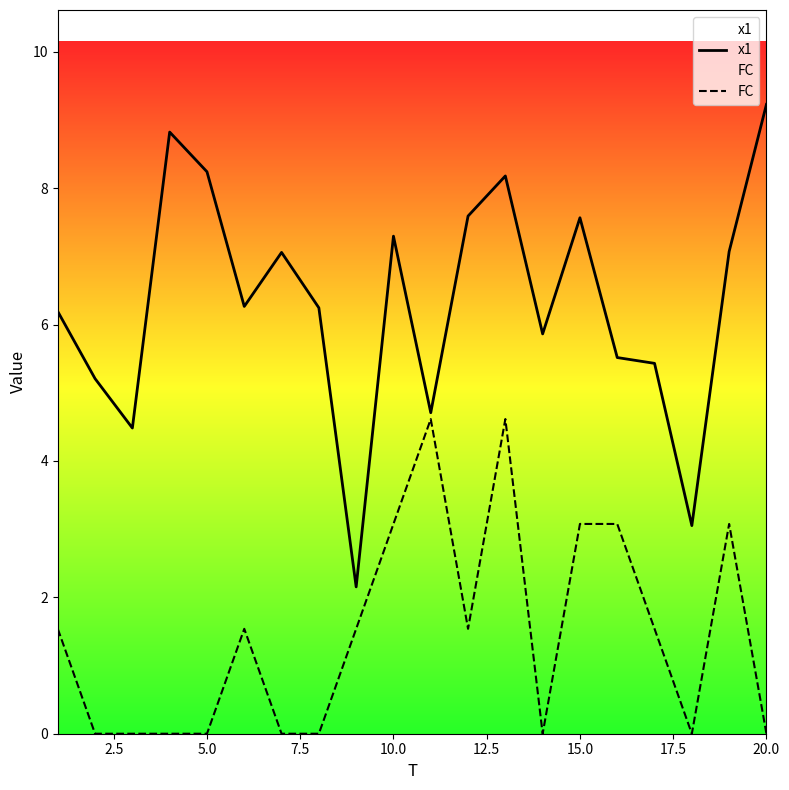

True or false: FC and x1 cross at least once.

False